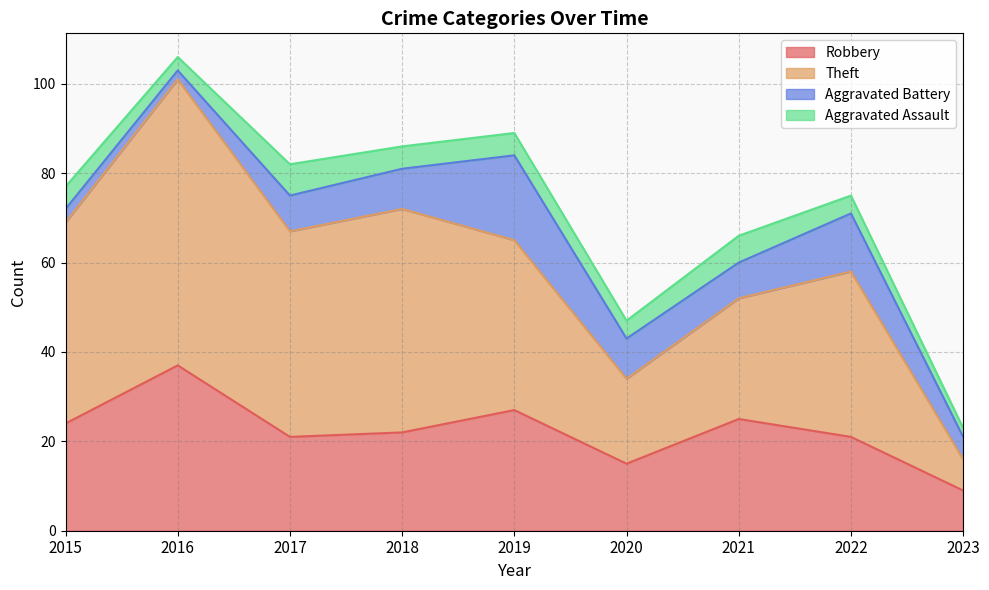

At which label is Theft closest to 58?

2022